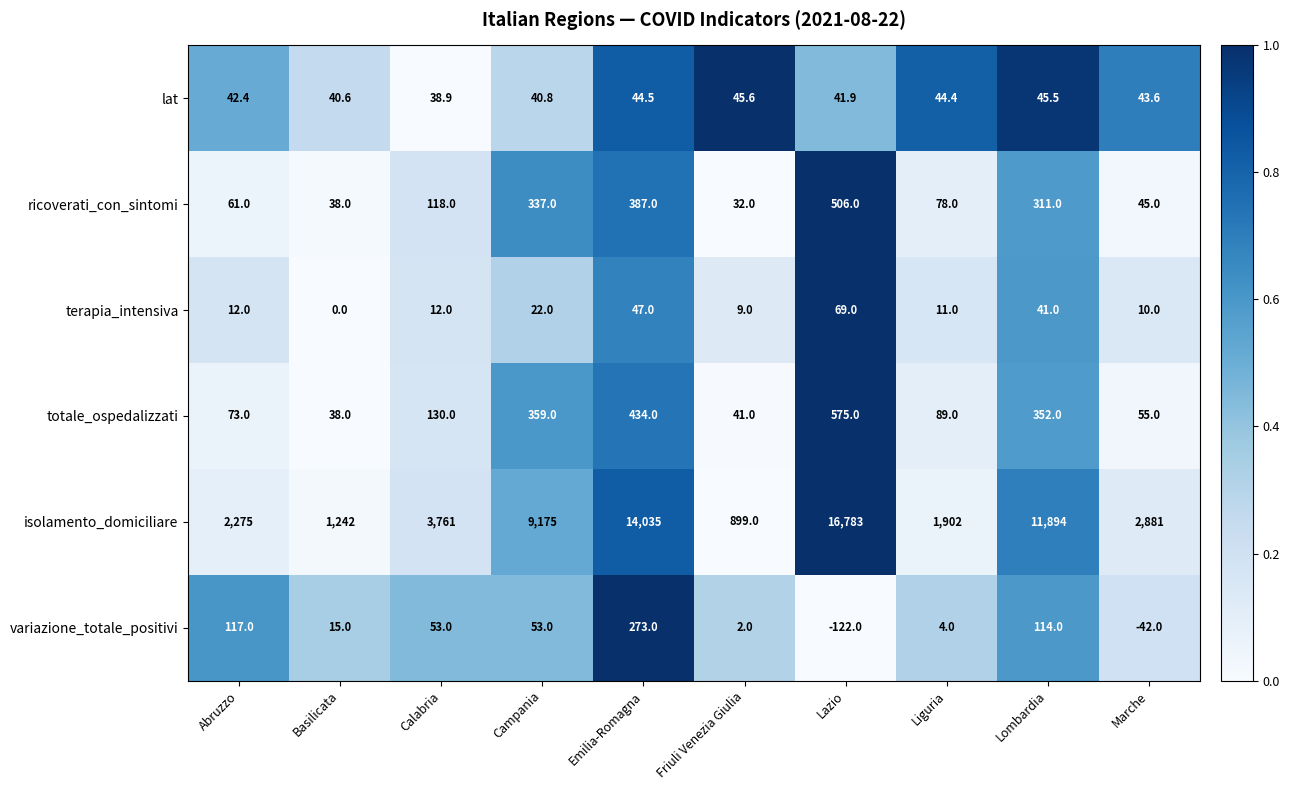

Which series changed the most between Basilicata and Marche?

isolamento_domiciliare